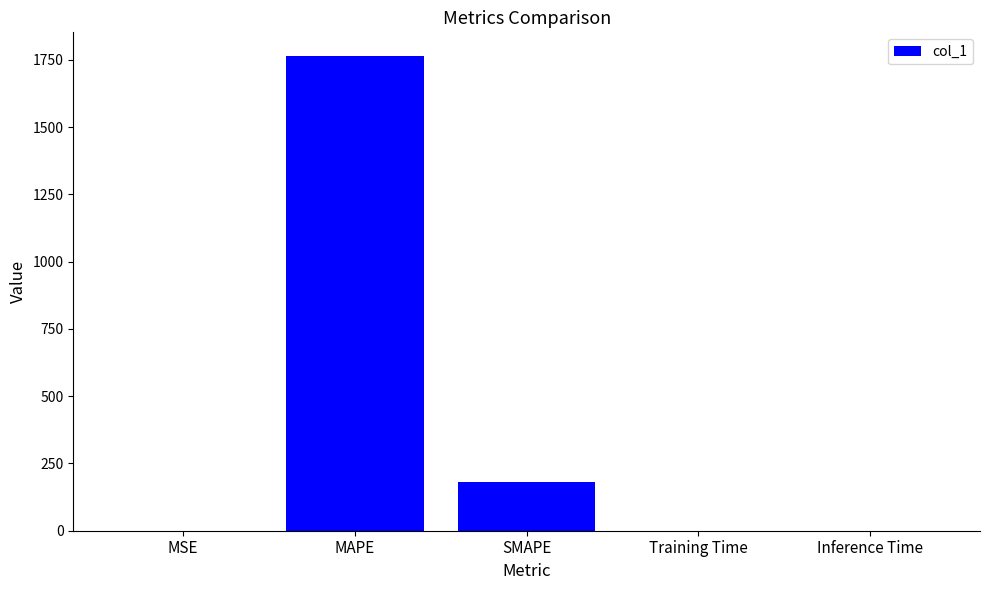

What is the greatest value displayed?

1764.1